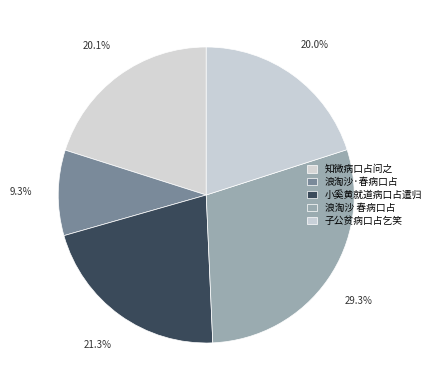

To the nearest percent, what is the difference between the largest and smallest slice percentages?

20%